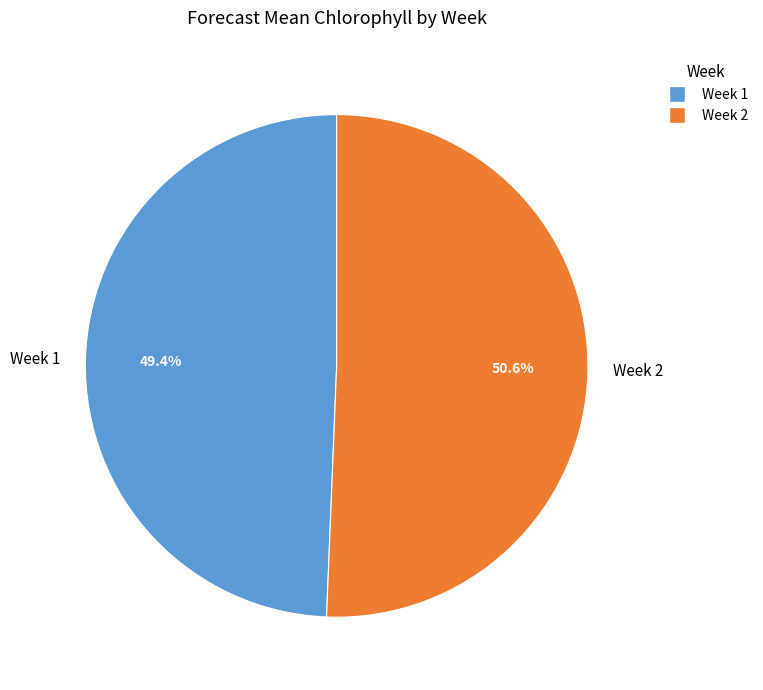

Does Week 1 represent more than half of the total?

No